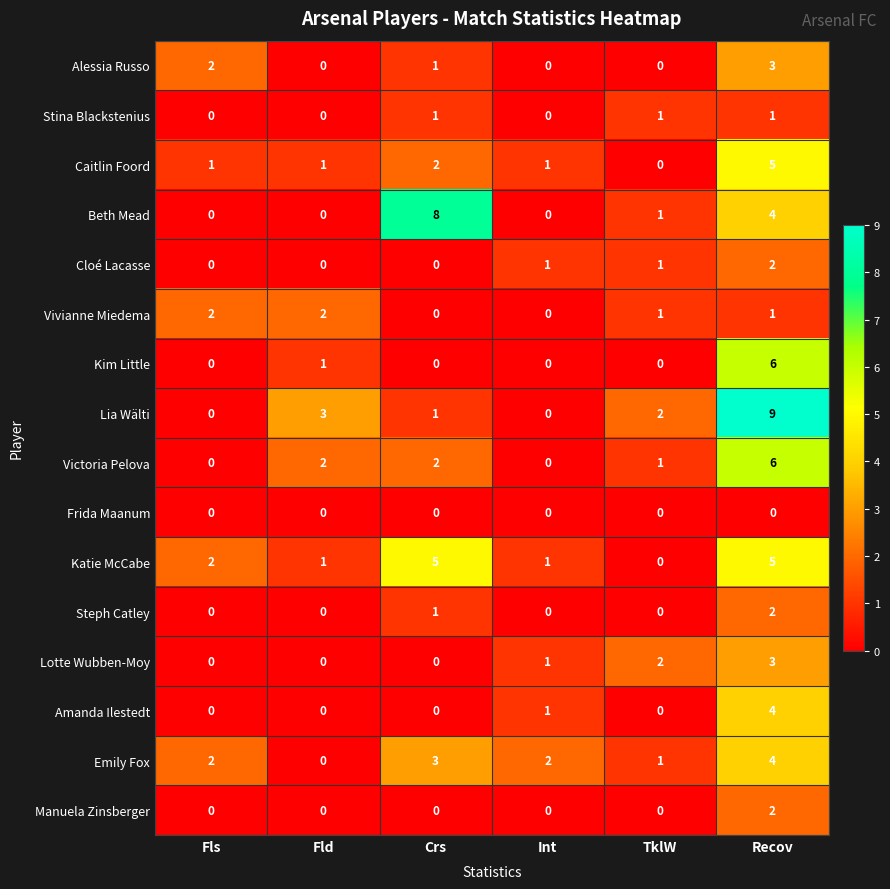

The Lotte Wubben-Moy series shows 2 at TklW. True or false?

True